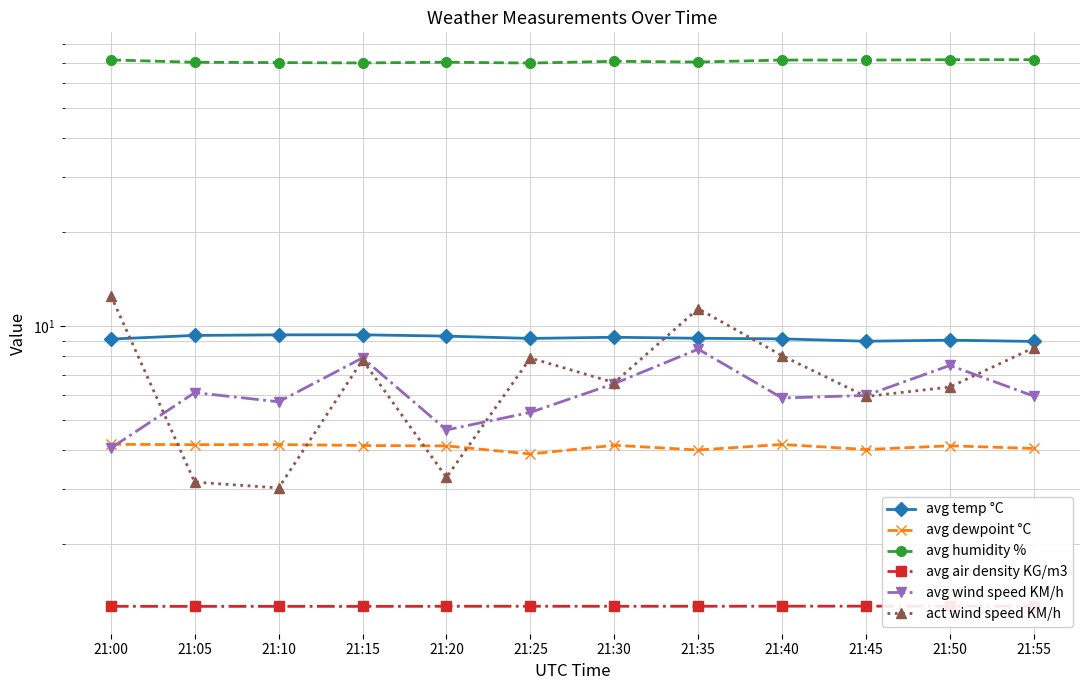

True or false: avg dewpoint °C and act wind speed KM/h intersect in this chart.

True